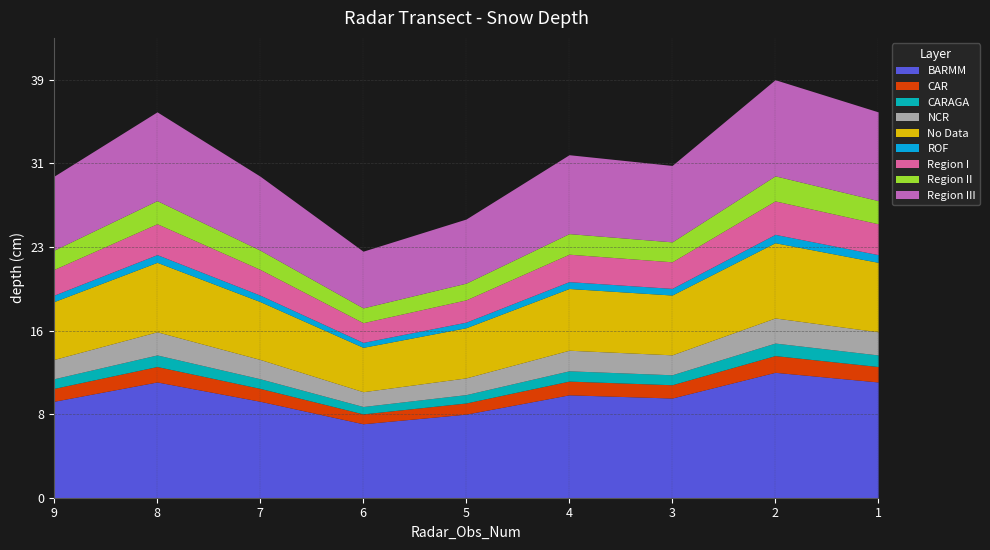

Rank the categories by value from highest to lowest.

2, 8, 1, 4, 3, 9, 7, 5, 6